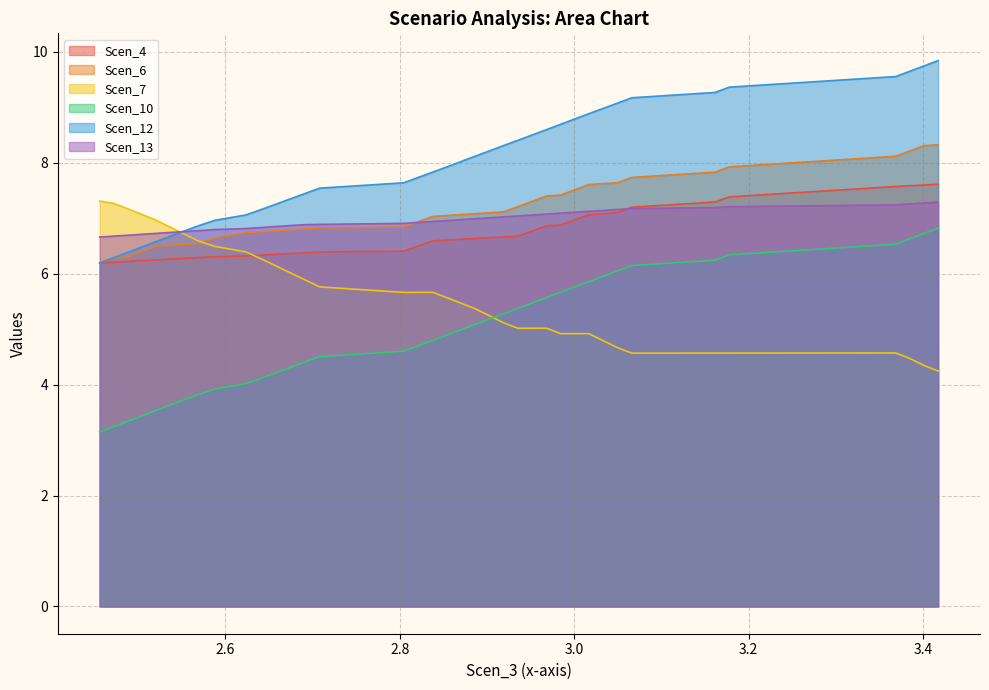

Reading right to left, extract all data points from this chart.

Scen_4: 7.6	7.6	7.6	7.6	7.5	7.4	7.3	7.2	7.1	7.1	7.1	7.0	6.9	6.9	6.8	6.7	6.7	6.6	6.6	6.6	6.6	6.6	6.5	6.4	6.4	6.4	6.4	6.3	6.3	6.3	6.3	6.3	6.3	6.3	6.2	6.2	6.2	6.2	6.2
Scen_6: 8.3	8.3	8.2	8.1	8.0	7.9	7.8	7.7	7.6	7.6	7.6	7.5	7.4	7.4	7.3	7.2	7.1	7.1	7.1	7.1	7.1	7.0	6.9	6.8	6.8	6.8	6.8	6.8	6.8	6.7	6.6	6.5	6.5	6.5	6.5	6.4	6.3	6.3	6.2
Scen_7: 4.2	4.3	4.5	4.6	4.6	4.6	4.6	4.6	4.7	4.8	4.9	4.9	4.9	5.0	5.0	5.0	5.1	5.2	5.4	5.5	5.6	5.7	5.7	5.7	5.8	5.9	6.0	6.1	6.3	6.4	6.5	6.6	6.7	6.8	7.0	7.1	7.2	7.3	7.3
Scen_10: 6.8	6.7	6.6	6.5	6.4	6.3	6.2	6.1	6.1	6.0	5.9	5.8	5.7	5.6	5.5	5.4	5.3	5.2	5.1	5.0	4.9	4.8	4.7	4.6	4.5	4.4	4.3	4.2	4.1	4.0	3.9	3.8	3.7	3.6	3.5	3.4	3.3	3.2	3.1
Scen_12: 9.8	9.7	9.7	9.6	9.5	9.4	9.3	9.2	9.1	9.0	8.9	8.8	8.7	8.6	8.5	8.4	8.3	8.2	8.1	8.0	7.9	7.8	7.7	7.6	7.5	7.4	7.4	7.3	7.2	7.1	7.0	6.9	6.8	6.7	6.6	6.5	6.4	6.3	6.2
Scen_13: 7.3	7.3	7.3	7.2	7.2	7.2	7.2	7.2	7.2	7.1	7.1	7.1	7.1	7.1	7.1	7.0	7.0	7.0	7.0	7.0	7.0	6.9	6.9	6.9	6.9	6.9	6.9	6.9	6.8	6.8	6.8	6.8	6.8	6.7	6.7	6.7	6.7	6.7	6.7